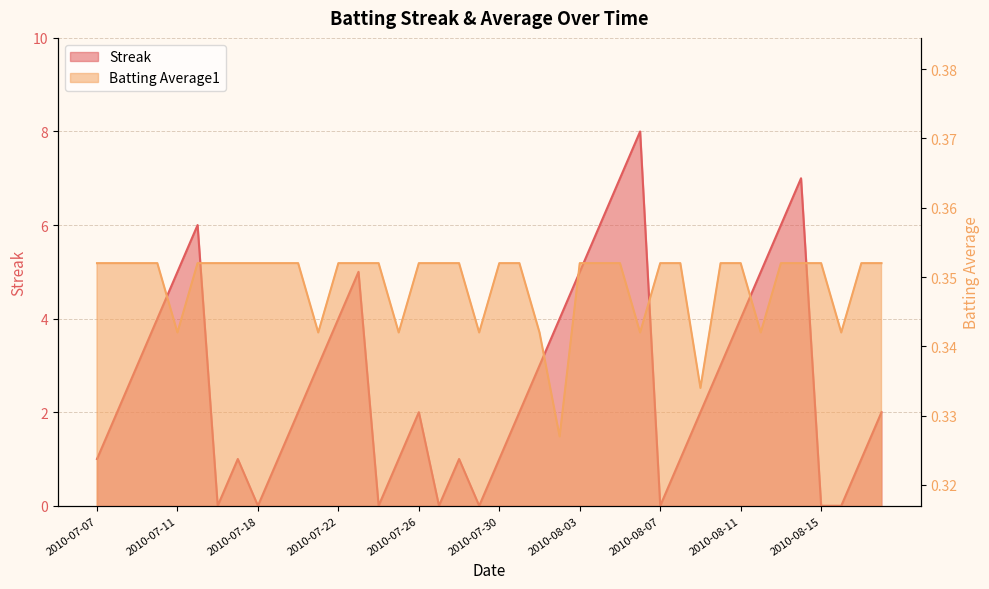

Where is Batting Average1 nearest to the value 0?

2010-08-02